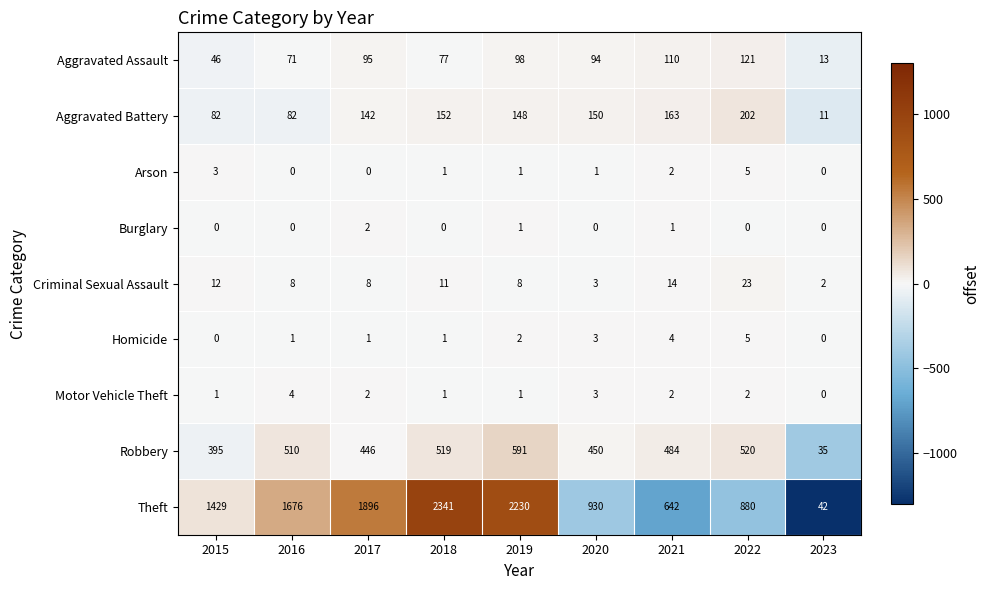

Which series has the largest range (max minus min)?

Theft